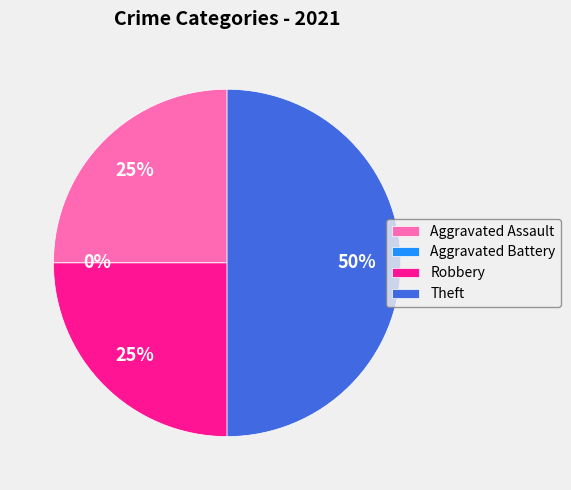

To the nearest percent, what portion does Robbery represent?

25%